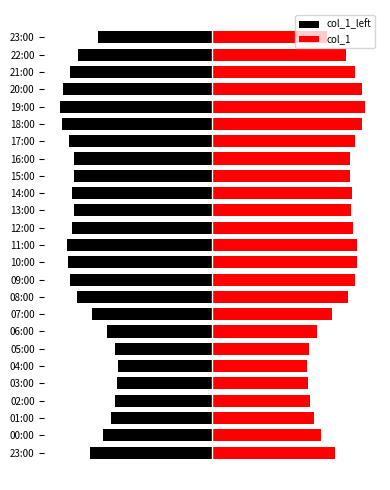

What is the maximum value for col_1_left?

-5132